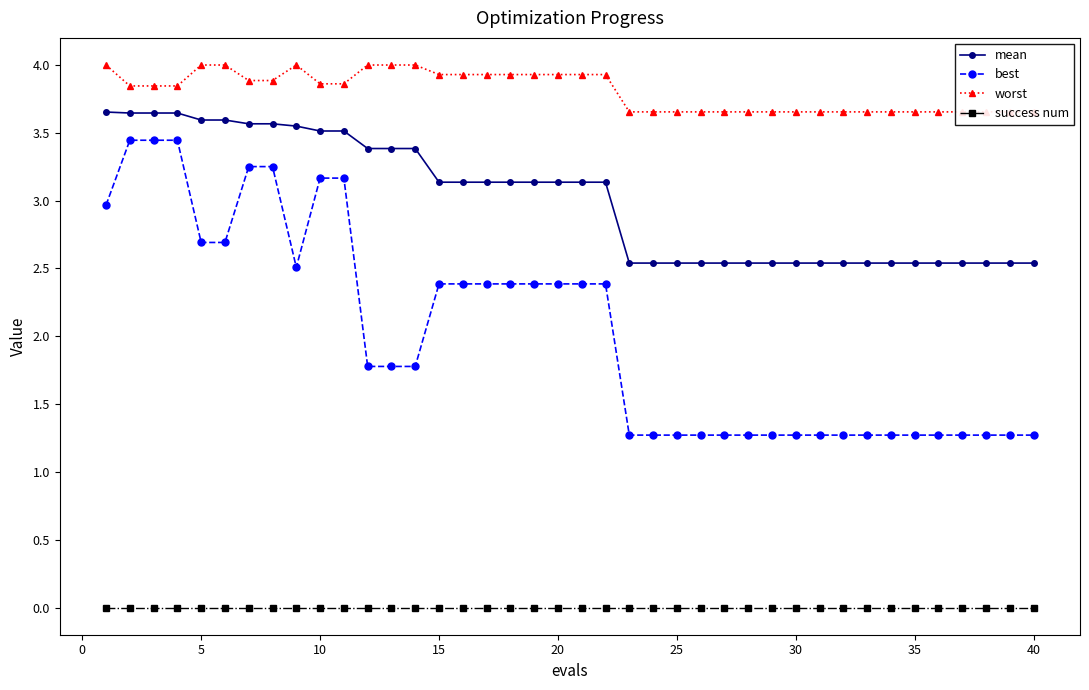

True or false: success num and mean intersect in this chart.

False